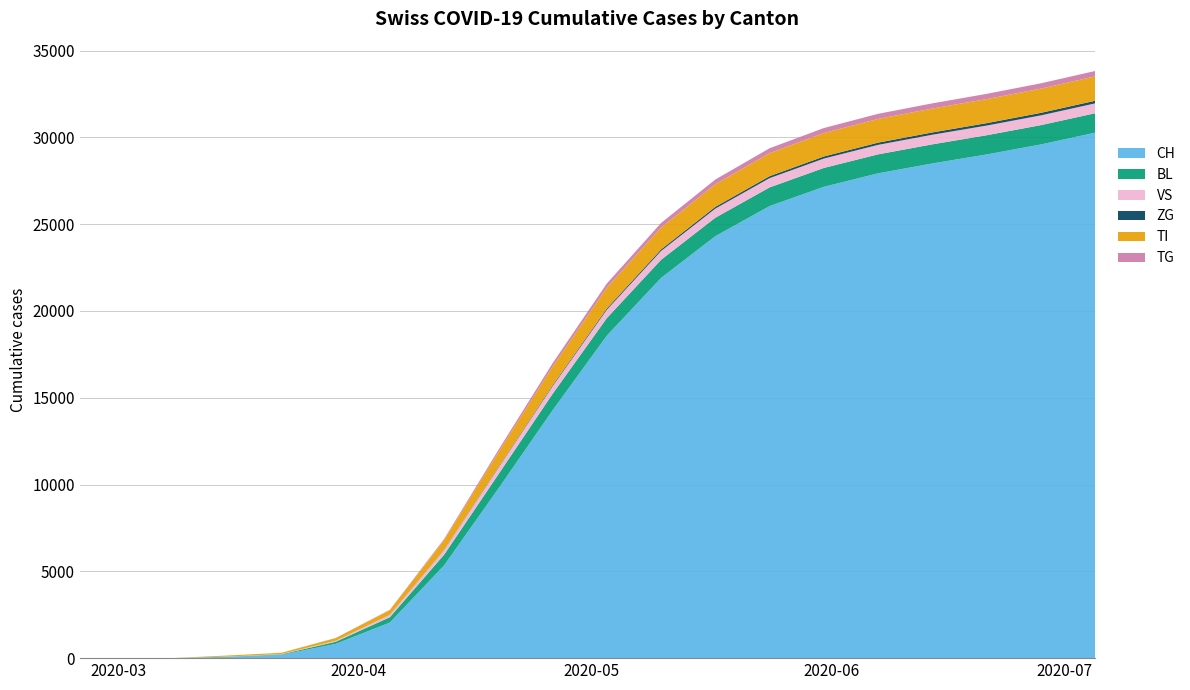

Reading left to right, extract all data points from this chart.

CH: 0	0	3	79	196	820	2050	5345	9765	14276	18575	21900	24305	26038	27149	27924	28494	29011	29587	30265
BL: 0	0	0	5	25	123	309	614	821	946	1012	1045	1063	1076	1085	1094	1101	1107	1113	1120
VS: 0	0	2	6	19	54	134	265	370	440	481	508	524	534	541	547	552	557	562	568
ZG: 0	0	0	0	0	0	5	18	36	56	75	90	102	112	120	127	133	139	145	151
TI: 0	0	0	61	70	155	263	555	857	1069	1194	1259	1299	1326	1349	1366	1377	1386	1395	1404
TG: 0	0	0	0	0	10	25	65	138	199	240	263	275	283	289	294	298	302	306	310